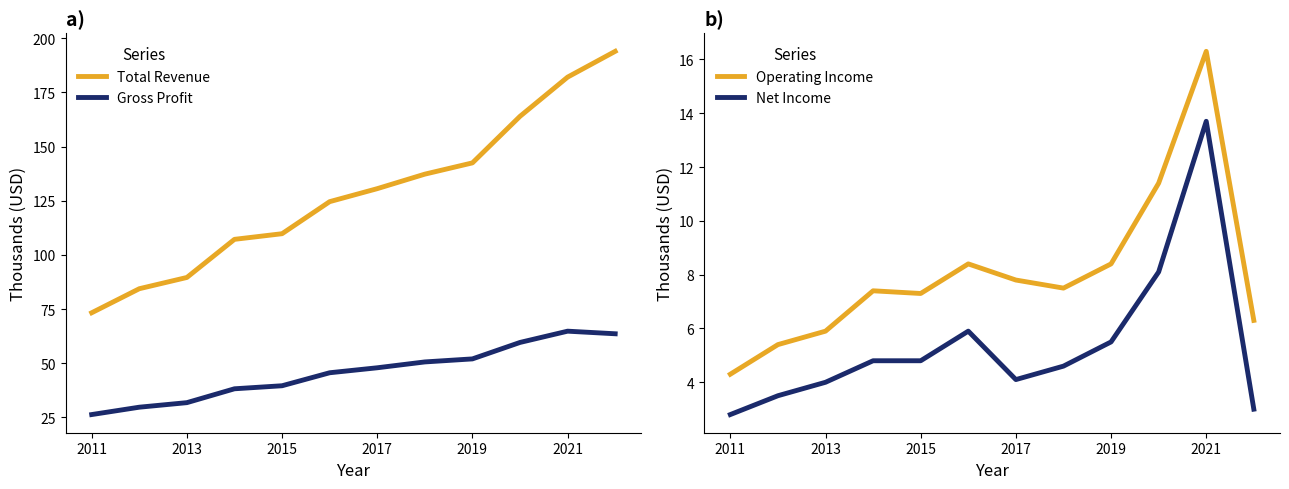

Does the chart have visible grid lines?

No